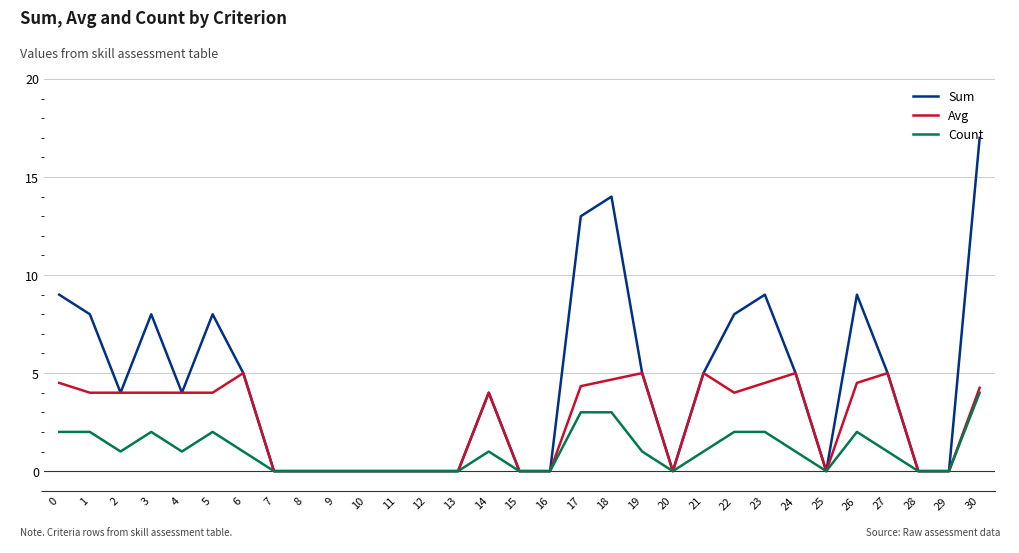

At how many categories does at least one series exceed 15?

1